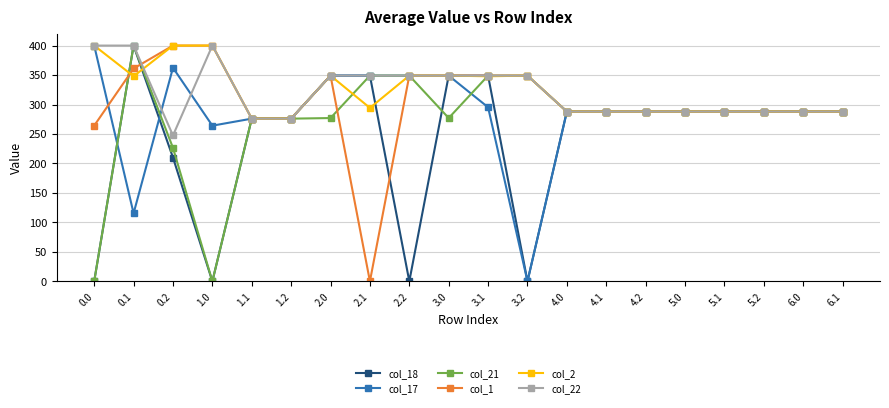

What is the minimum value for col_2?

276.0